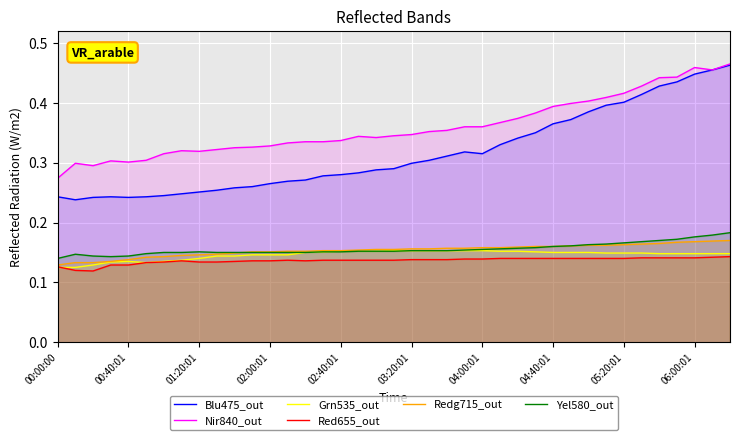

What is the smallest value displayed?

0.1